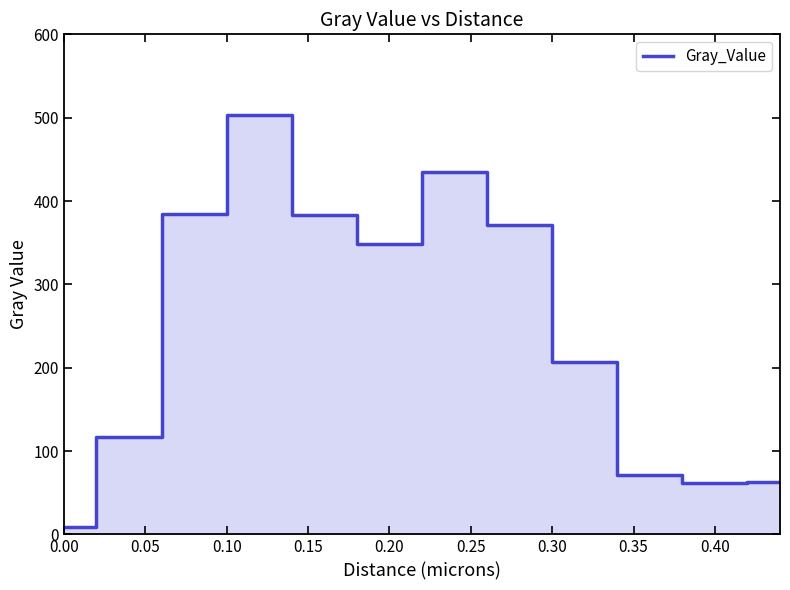

What is the greatest value displayed?

503.5